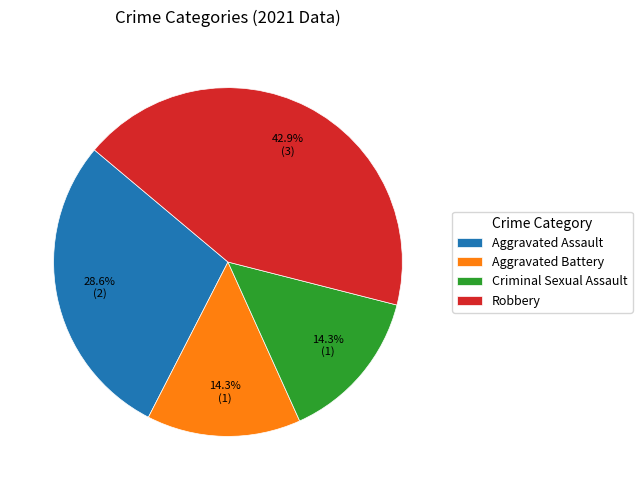

The Aggravated Assault slice represents 35% of the pie. True or false?

False